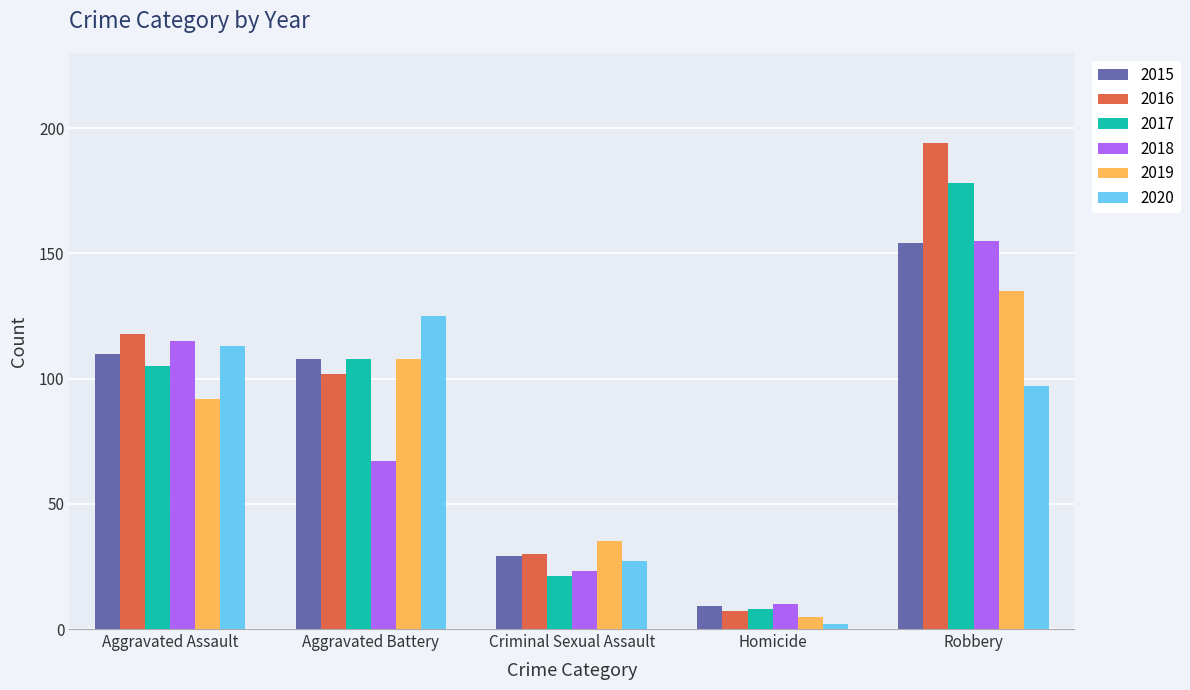

The value of 2016 at Robbery is 55. True or false?

False